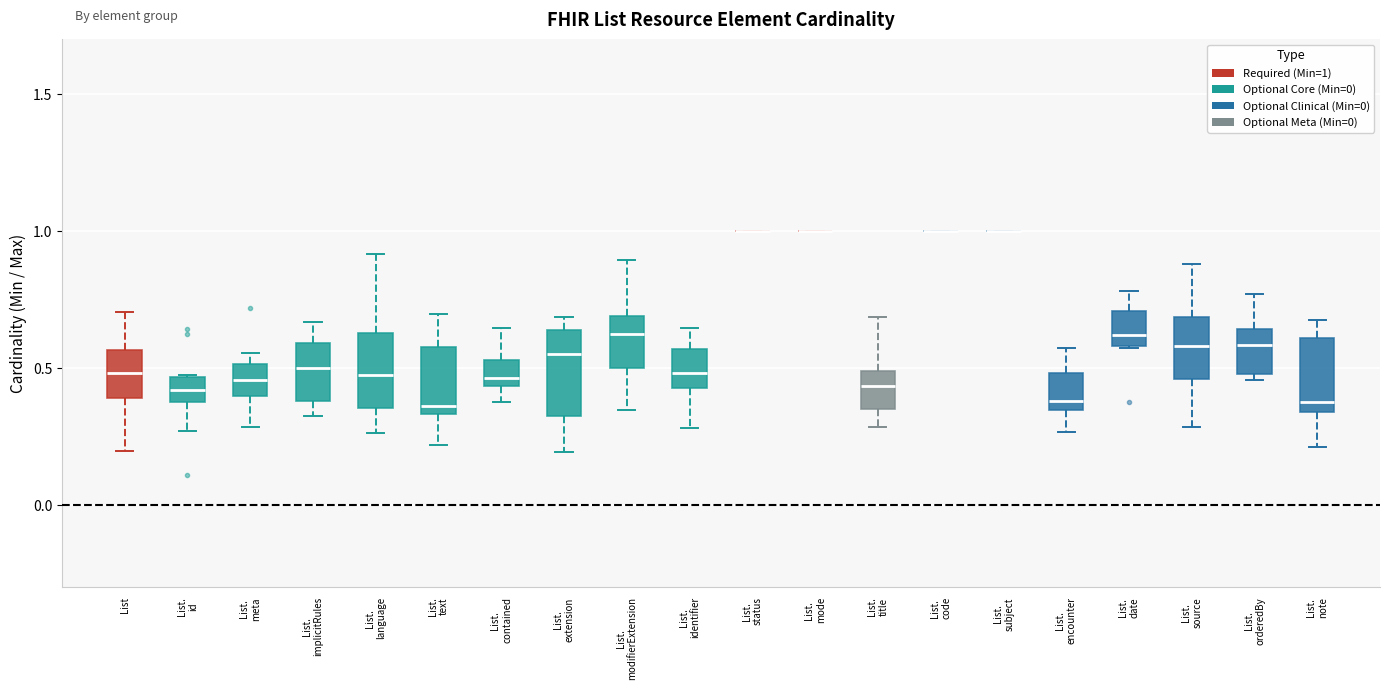

Reading left to right, transcribe this box plot: for each box, give where its median line is, the range the box spans, and where its two whiskers end, as read against the y-axis. The values are not printed on the chart, so give them approximately, as read against the axis.

List: median 0.50, box 0.40 to 0.55, whiskers 0.20 to 0.70
List. id: median 0.40, box 0.35 to 0.45, whiskers 0.25 to 0.50
List. meta: median 0.45, box 0.40 to 0.50, whiskers 0.30 to 0.55
List. implicitRules: median 0.50, box 0.40 to 0.60, whiskers 0.35 to 0.65
List. language: median 0.50, box 0.35 to 0.65, whiskers 0.25 to 0.90
List. text: median 0.35 (just above the box's lower edge), box 0.35 to 0.60, whiskers 0.20 to 0.70
List. contained: median 0.45 (just above the box's lower edge), box 0.45 to 0.55, whiskers 0.35 to 0.65
List. extension: median 0.55, box 0.35 to 0.65, whiskers 0.20 to 0.70
List. modifierExtension: median 0.60, box 0.50 to 0.70, whiskers 0.35 to 0.90
List. identifier: median 0.50, box 0.45 to 0.55, whiskers 0.30 to 0.65
List. status: box collapsed to a line at 1.00, whiskers 1.00 to 1.00
List. mode: box collapsed to a line at 1.00, whiskers 1.00 to 1.00
List. title: median 0.45, box 0.35 to 0.50, whiskers 0.30 to 0.70
List. code: box collapsed to a line at 1.00, whiskers 1.00 to 1.00
List. subject: box collapsed to a line at 1.00, whiskers 1.00 to 1.00
List. encounter: median 0.40, box 0.35 to 0.50, whiskers 0.25 to 0.55
List. date: median 0.60 (just above the box's lower edge), box 0.60 to 0.70, whiskers 0.55 to 0.80
List. source: median 0.60, box 0.45 to 0.70, whiskers 0.30 to 0.90
List. orderedBy: median 0.60, box 0.50 to 0.65, whiskers 0.45 to 0.75
List. note: median 0.40, box 0.35 to 0.60, whiskers 0.20 to 0.65